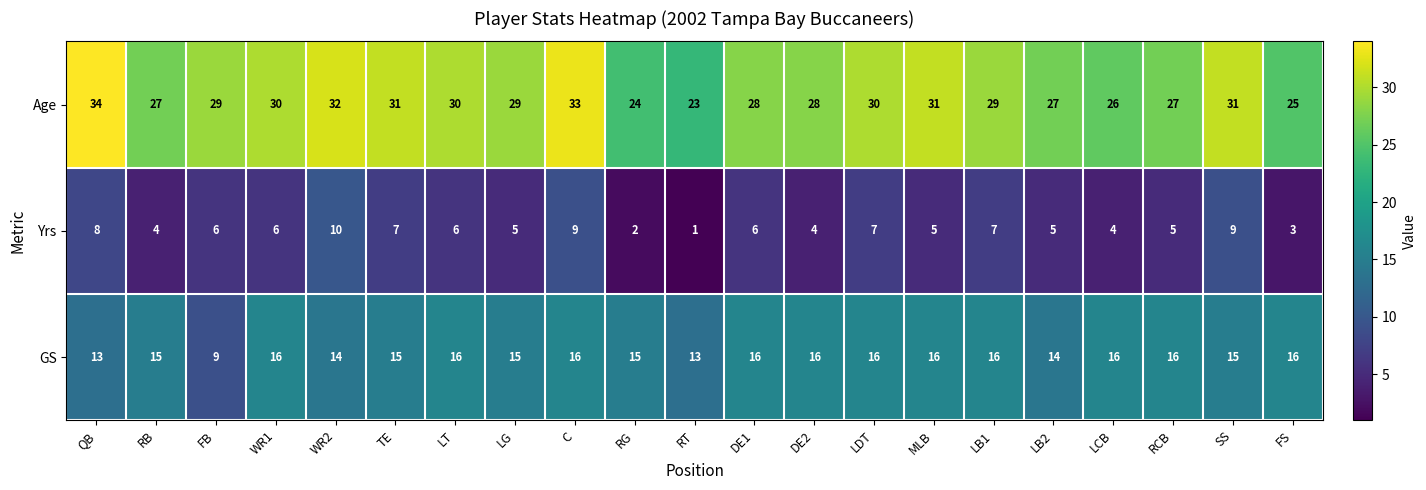

List the series in order of their peak value, highest first.

Age, GS, Yrs